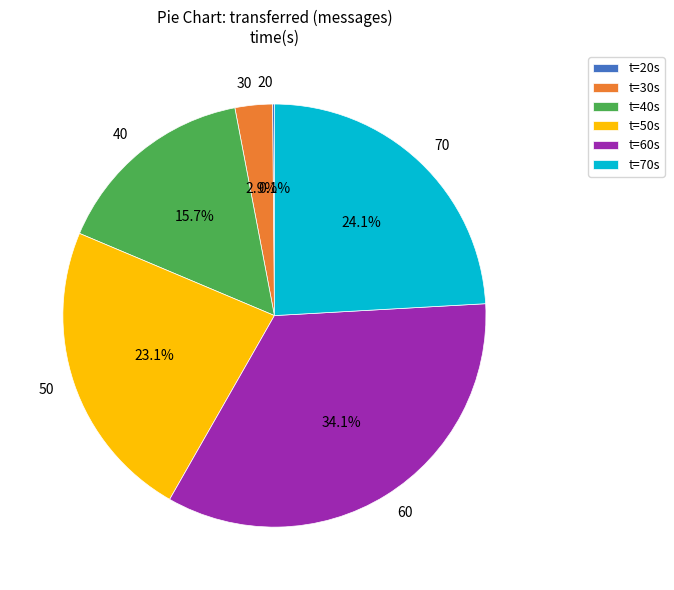

To the nearest percent, what is the average slice percentage?

17%